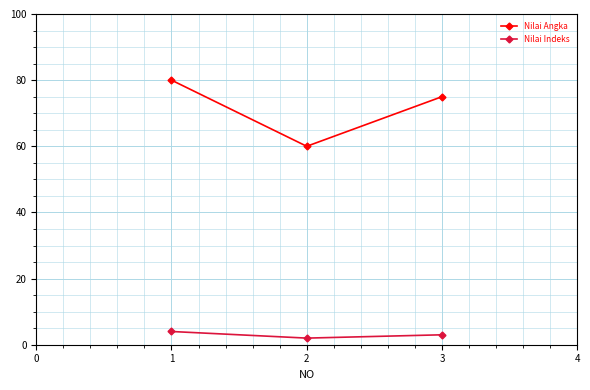

Does the chart have visible grid lines?

Yes